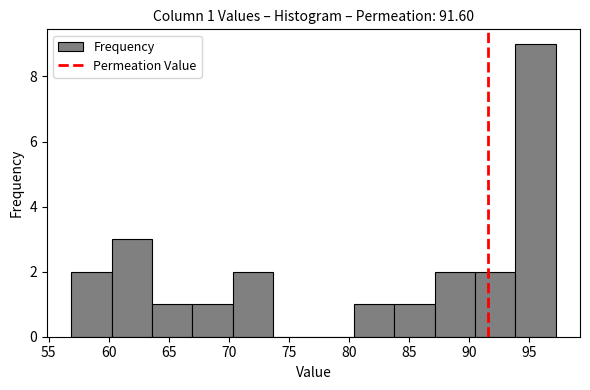

Which range on the x-axis has the tallest bar?

94.0 to 97.0